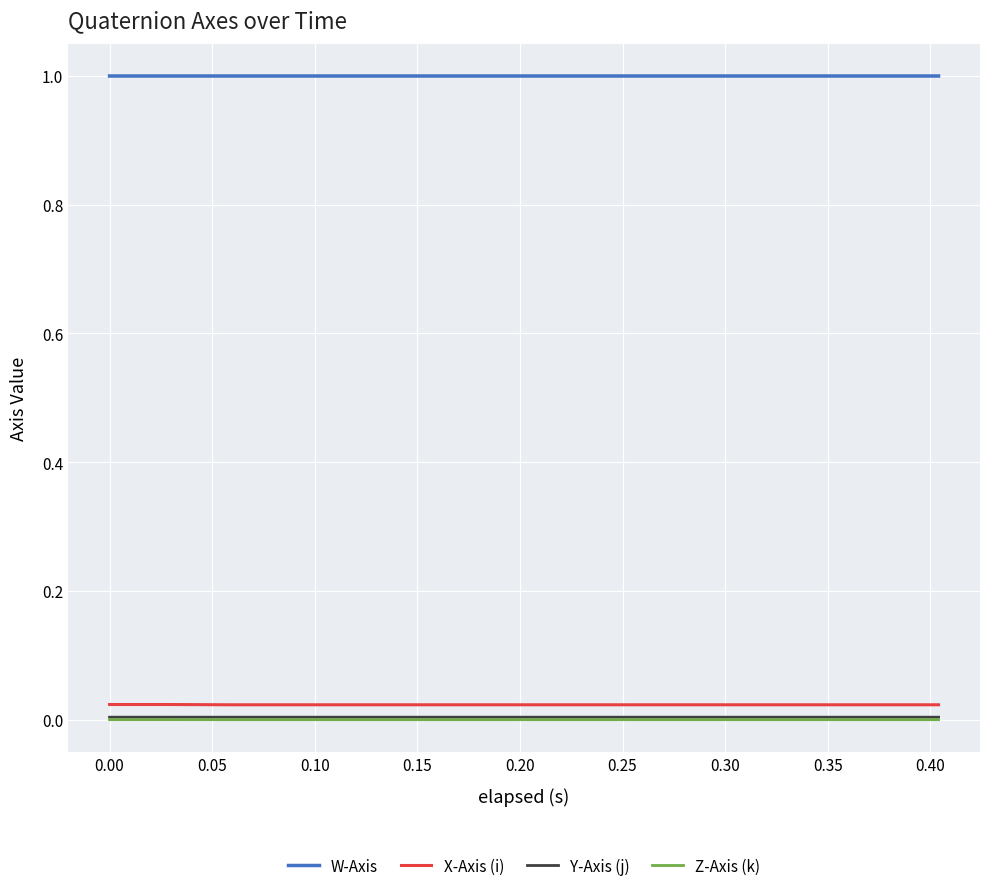

What is the sum of all W-Axis values?

20.0